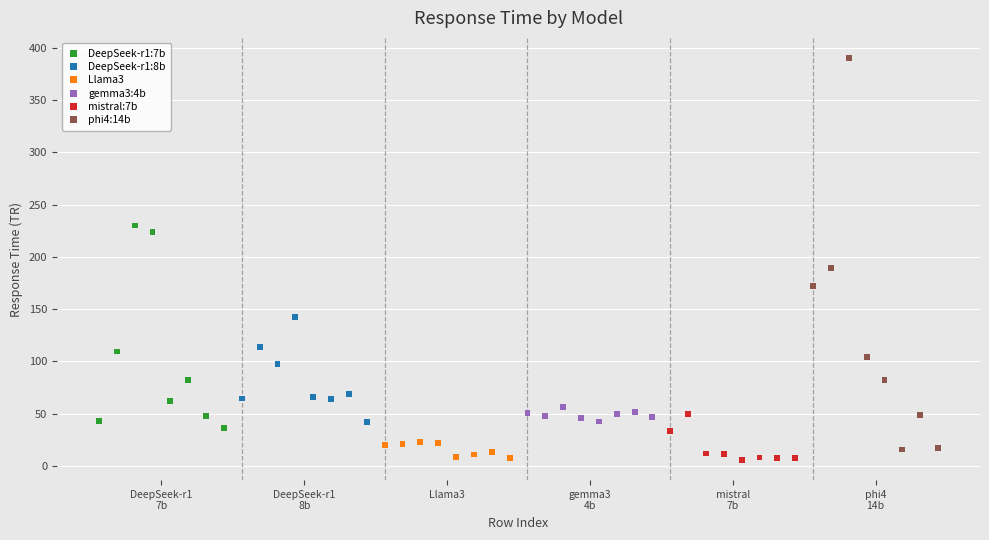

Which series has the largest Y range (max minus min)?

phi4:14b